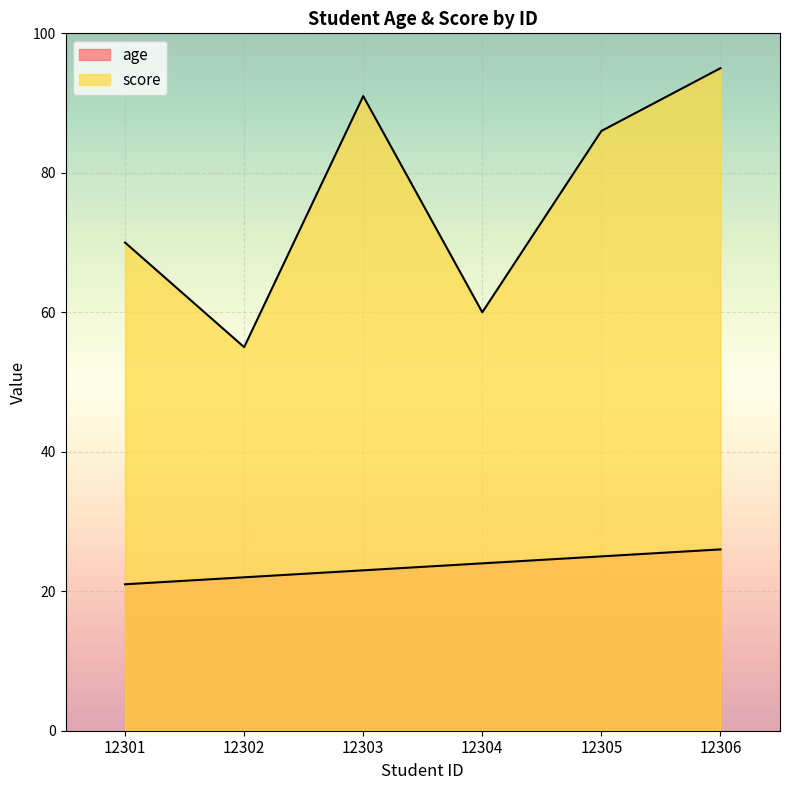

Is it true that score equals 60 at 12304?

True